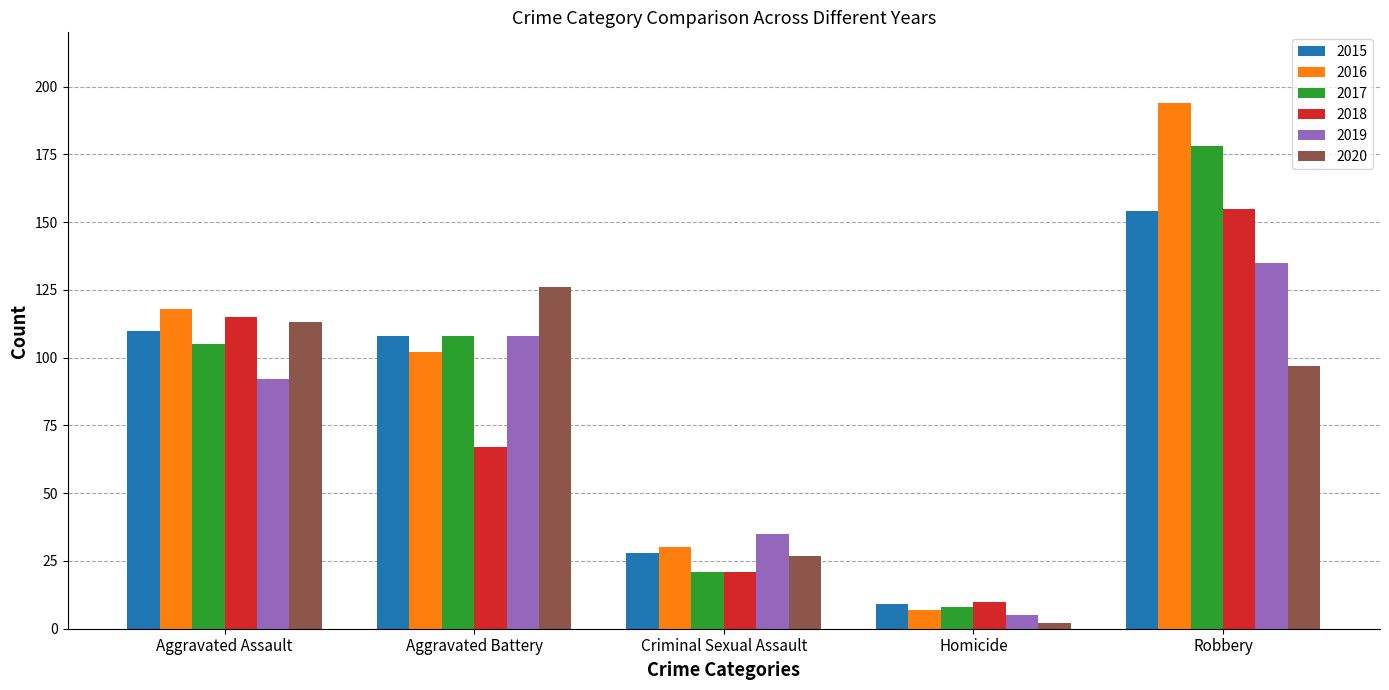

The 2019 series shows 5 at Homicide. True or false?

True